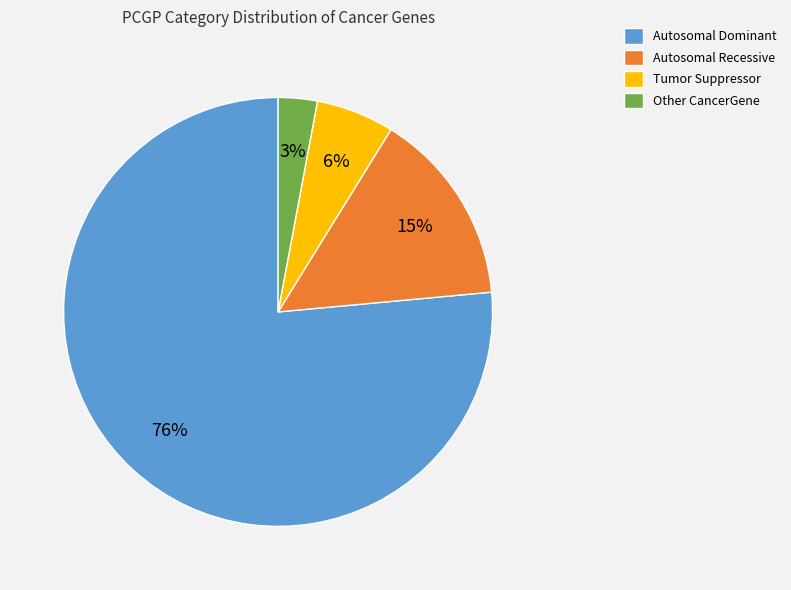

What percentage is the Other CancerGene slice, to the nearest percent?

3%